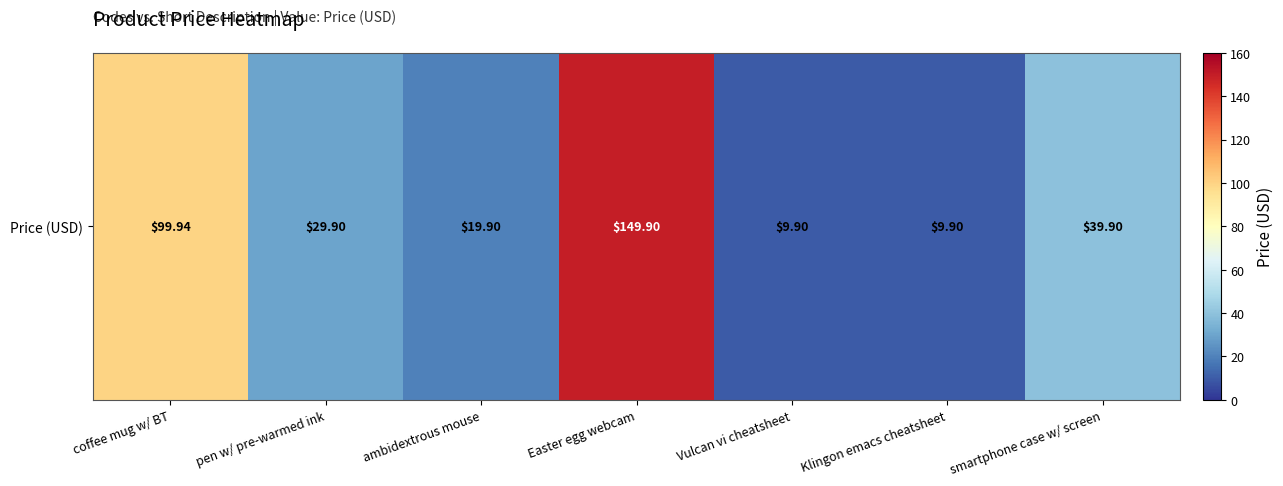

Reading right to left, what are all the values shown in this chart?

smartphone case w/ screen=39.9	Klingon emacs cheatsheet=9.9	Vulcan vi cheatsheet=9.9	Easter egg webcam=149.9	ambidextrous mouse=19.9	pen w/ pre-warmed ink=29.9	coffee mug w/ BT=99.9